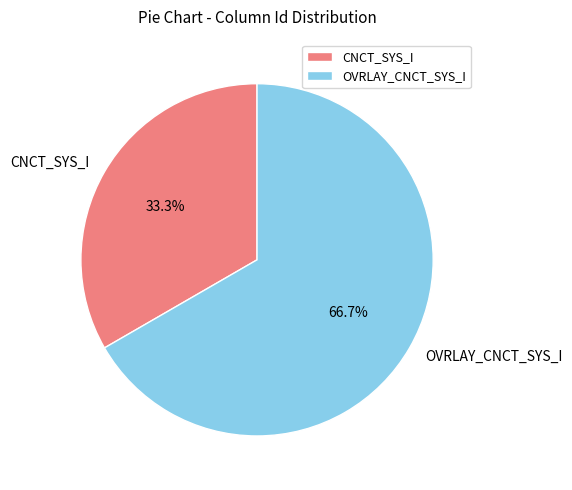

Which category has the smallest portion of the pie?

CNCT_SYS_I